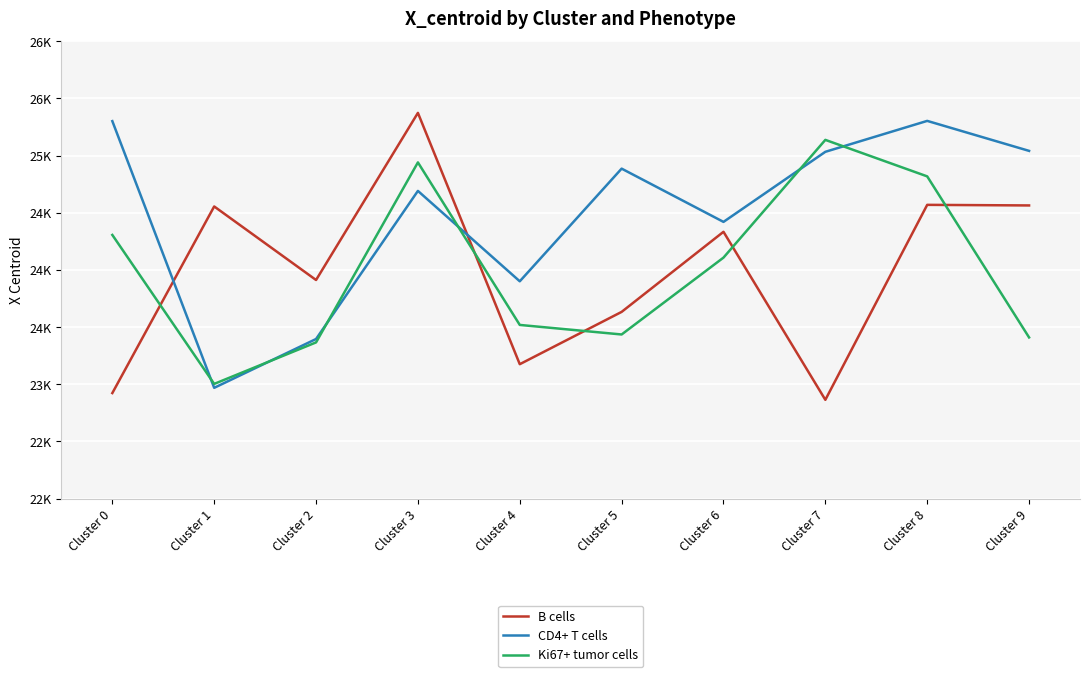

Rank the categories by B cells value from lowest to highest.

Cluster 7, Cluster 0, Cluster 4, Cluster 5, Cluster 2, Cluster 6, Cluster 1, Cluster 9, Cluster 8, Cluster 3